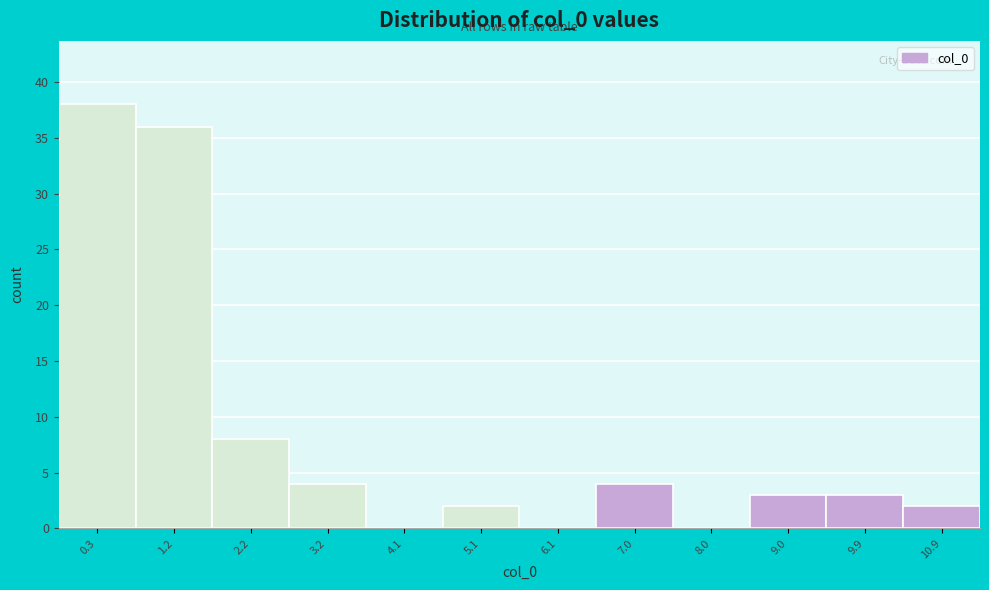

Reading left to right, what are all the values shown in this chart?

0.3=38	1.2=36	2.2=8	3.2=4	4.1=0	5.1=2	6.1=0	7.0=4	8.0=0	9.0=3	9.9=3	10.9=2